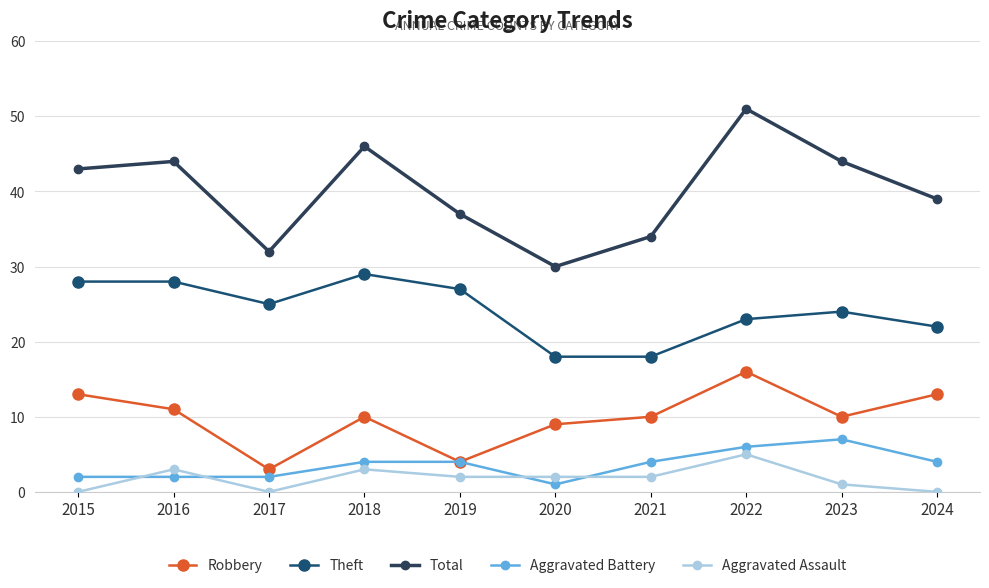

Where is the first local maximum for Aggravated Assault?

2016